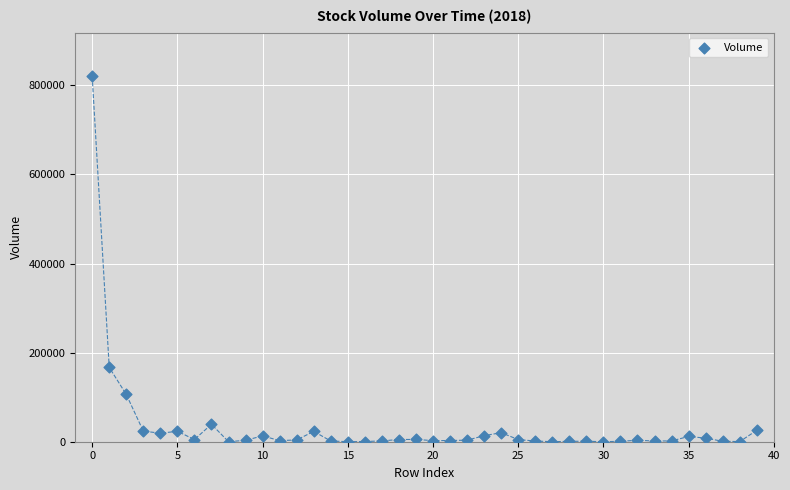

What is the range of Y values (max minus min)?

819982